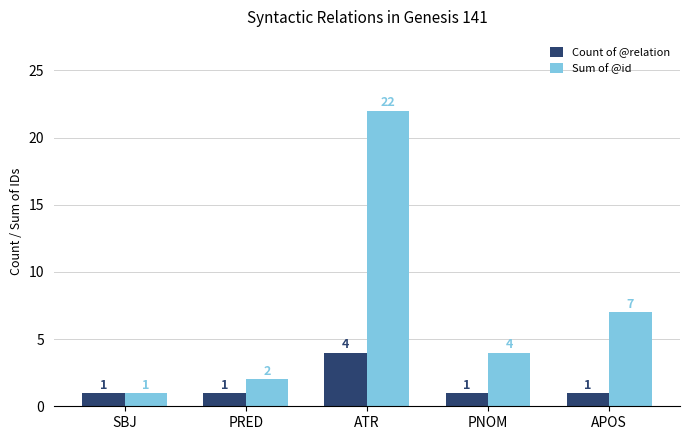

Are the bars horizontal?

No